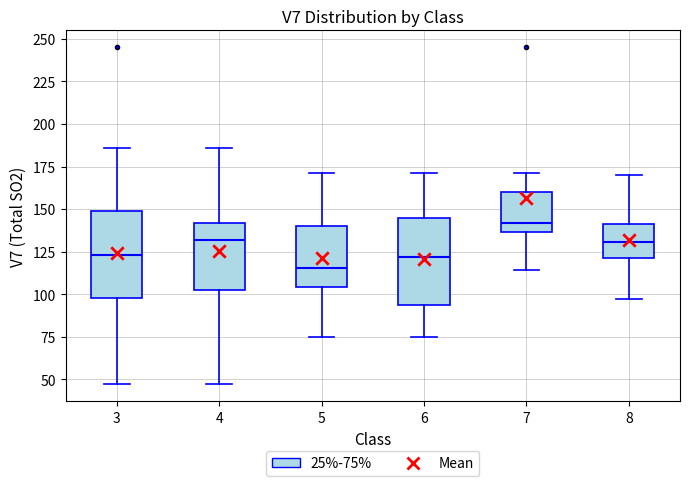

Which box has the lowest median line?

5